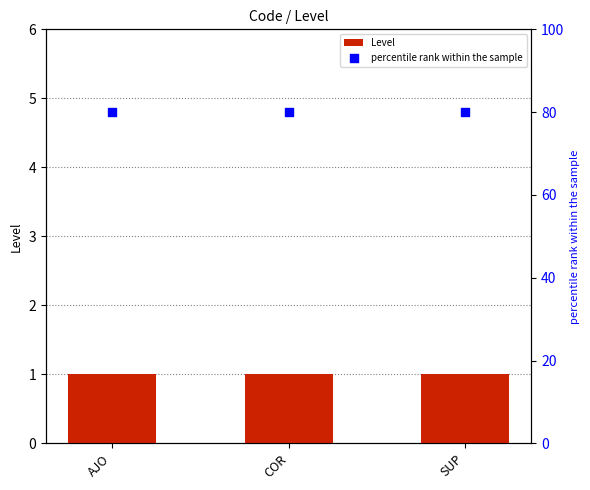

Which series contains the lowest Y value?

Level